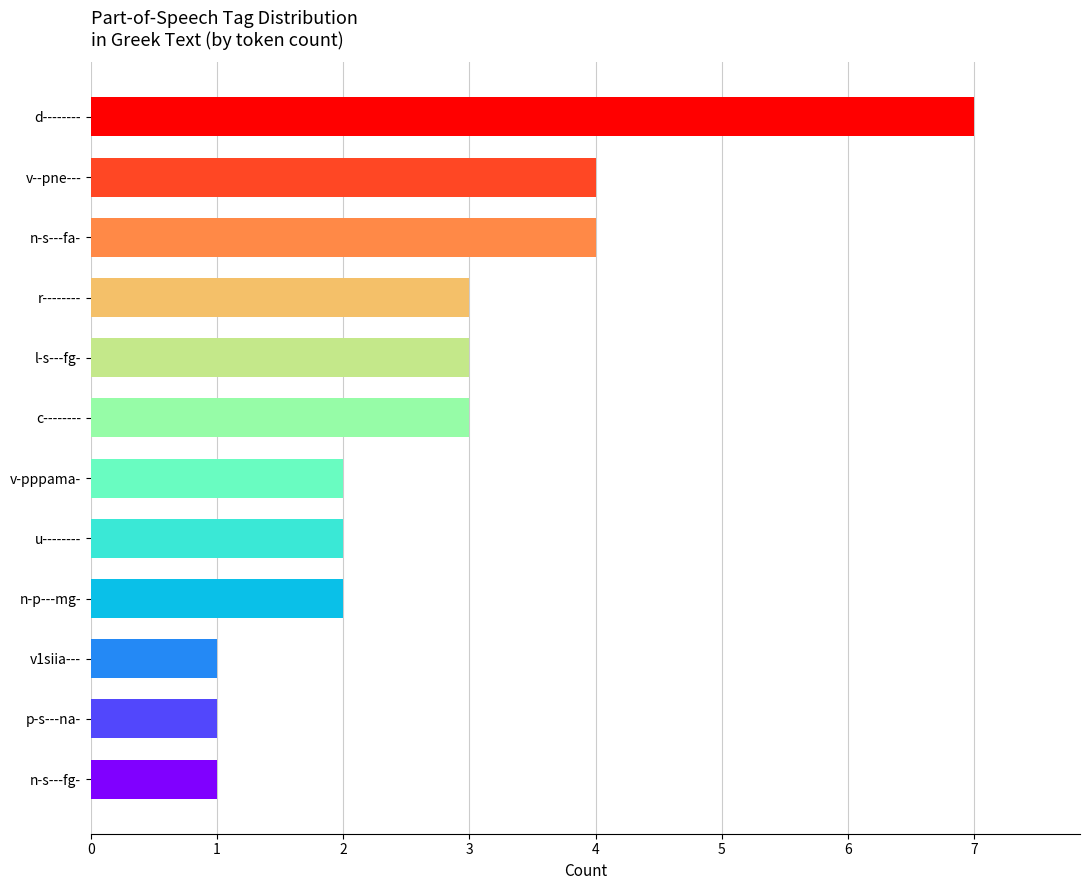

What is the label of the 10th bar from the top?

v1siia---